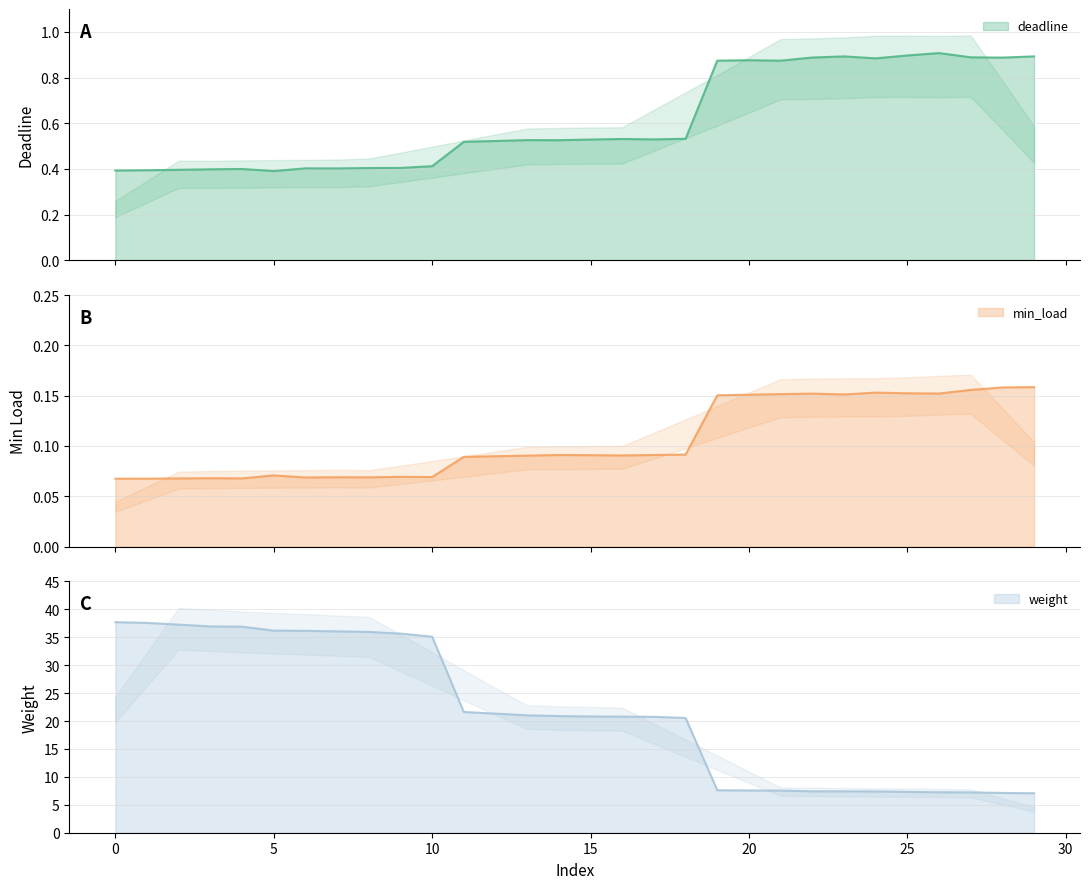

True or false: min_load has more than 2 interior local peaks.

True